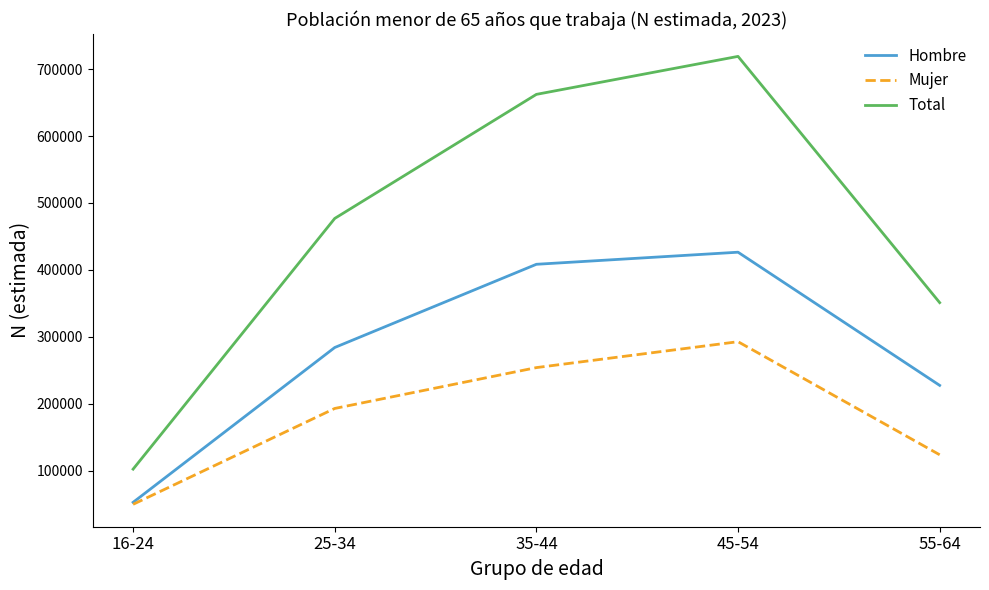

What is the minimum value shown in the chart?

49614